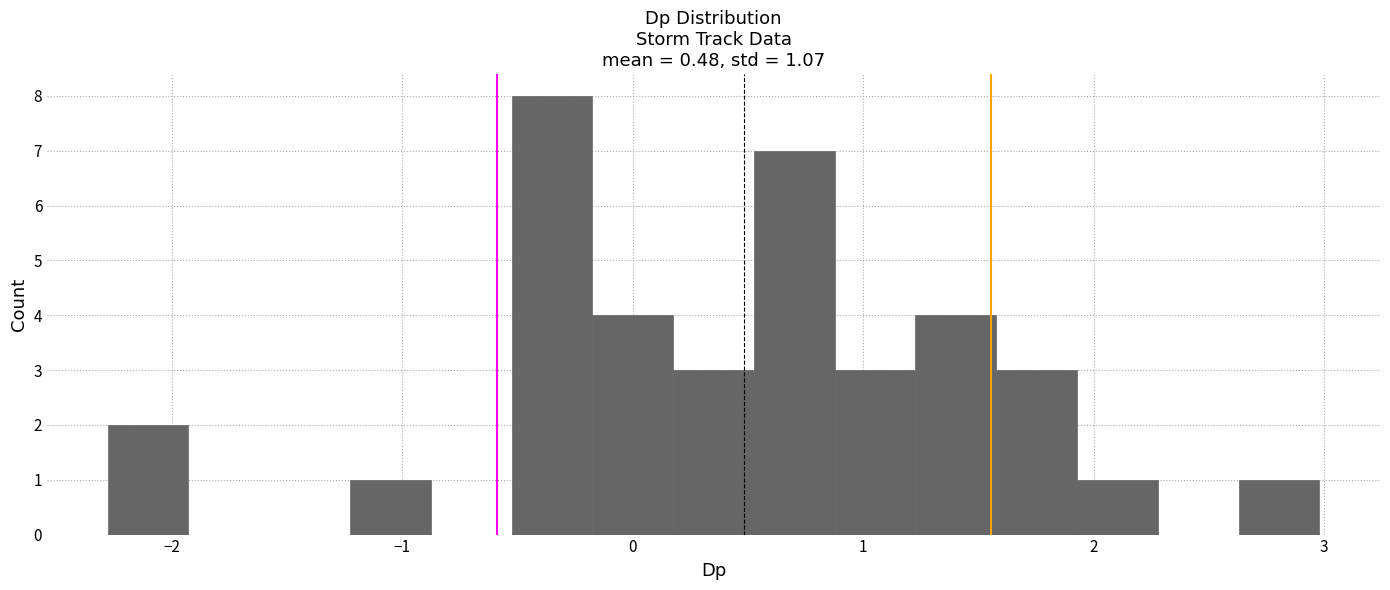

Read against the x-axis, roughly where is the centre of the tallest bar?

-0.4